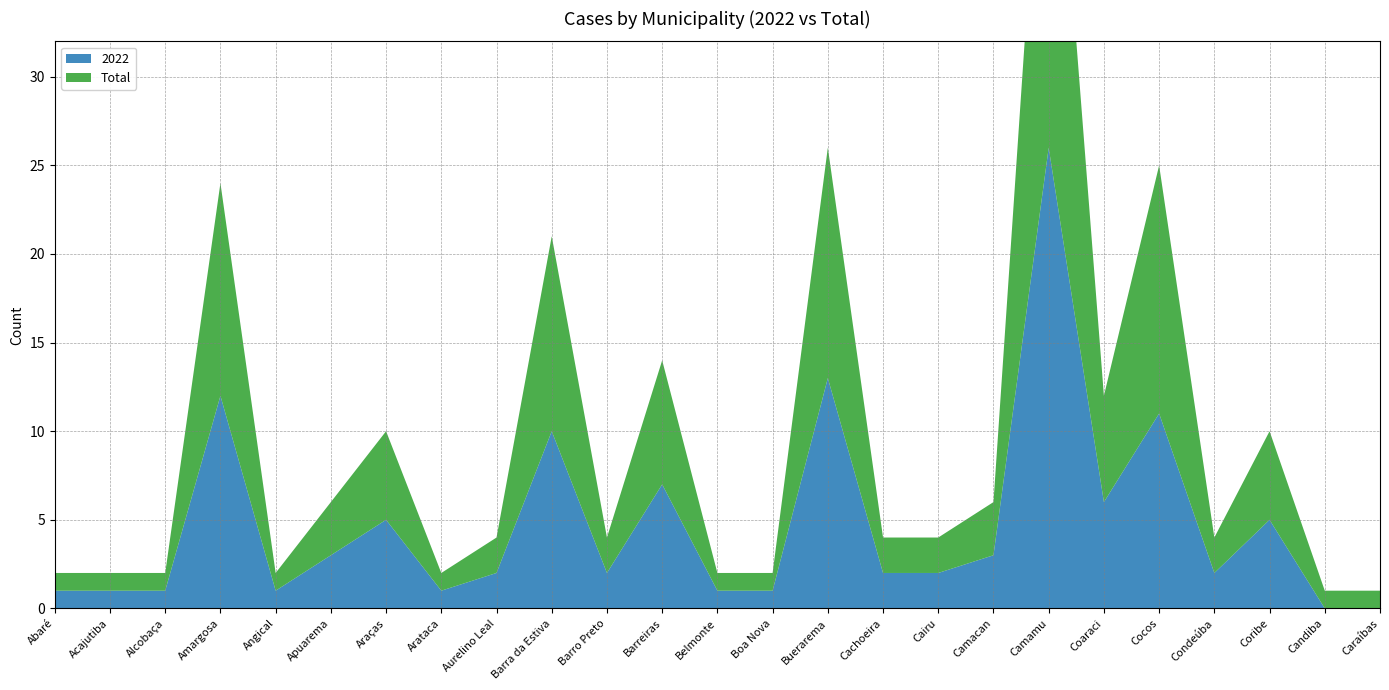

Reading right to left, extract all data points from this chart.

2022: Caraíbas=0	Candiba=0	Coribe=5	Condeúba=2	Cocos=11	Coaraci=6	Camamu=26	Camacan=3	Cairu=2	Cachoeira=2	Buerarema=13	Boa Nova=1	Belmonte=1	Barreiras=7	Barro Preto=2	Barra da Estiva=10	Aurelino Leal=2	Arataca=1	Araças=5	Apuarema=3	Angical=1	Amargosa=12	Alcobaça=1	Acajutiba=1	Abaré=1
Total: Caraíbas=1	Candiba=1	Coribe=5	Condeúba=2	Cocos=14	Coaraci=6	Camamu=26	Camacan=3	Cairu=2	Cachoeira=2	Buerarema=13	Boa Nova=1	Belmonte=1	Barreiras=7	Barro Preto=2	Barra da Estiva=11	Aurelino Leal=2	Arataca=1	Araças=5	Apuarema=3	Angical=1	Amargosa=12	Alcobaça=1	Acajutiba=1	Abaré=1